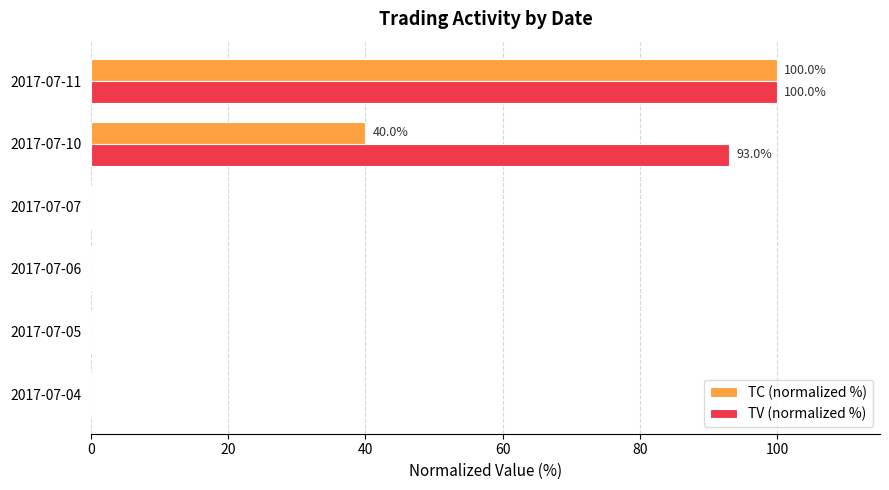

What is the sum of all TV (normalized %) values?

193.0